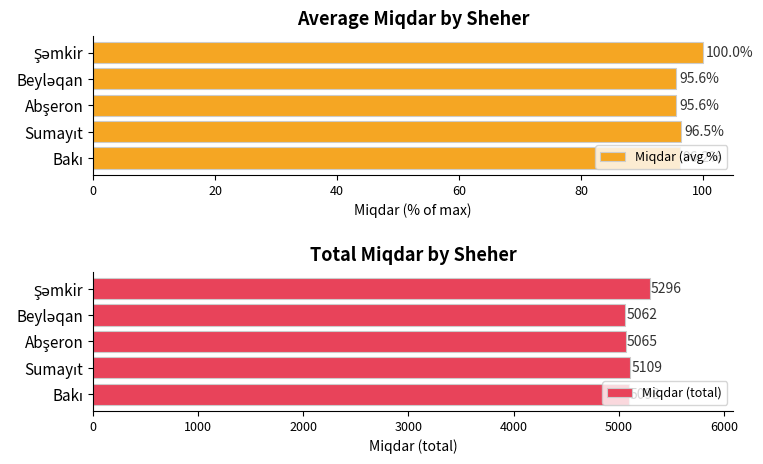

What is the difference between the second highest and minimum values in the Miqdar (total) series?

47